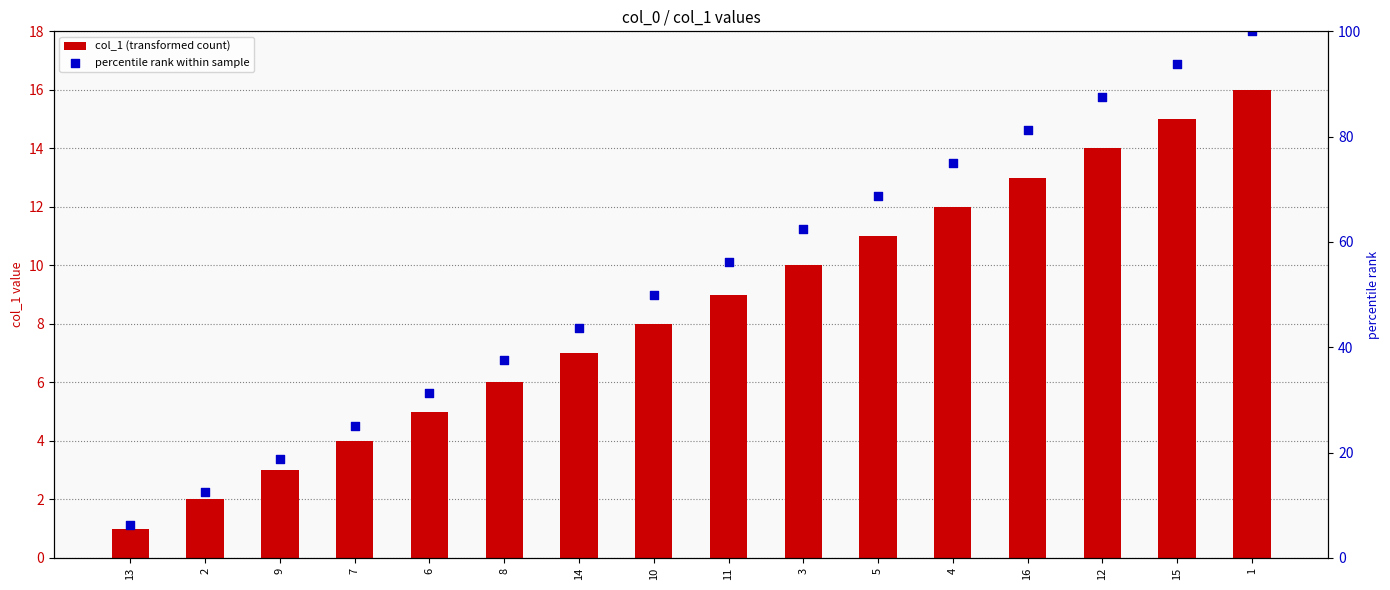

Which series has the largest Y range (max minus min)?

percentile rank within sample